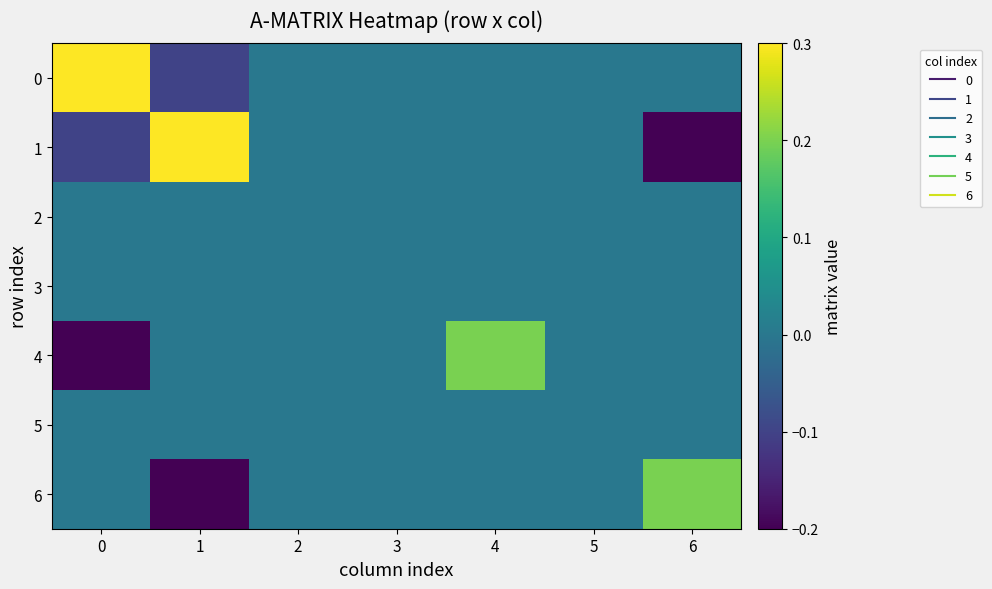

What is the greatest value displayed?

0.3